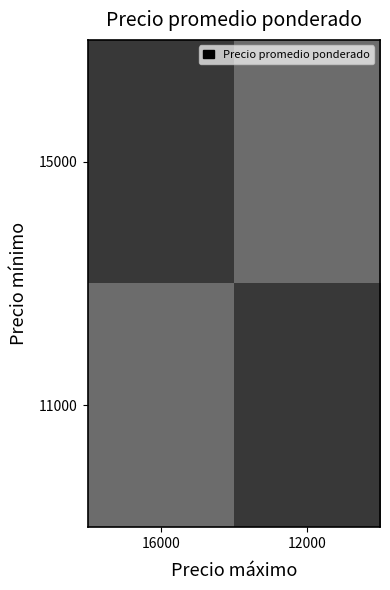

What is the greatest value displayed?

15500